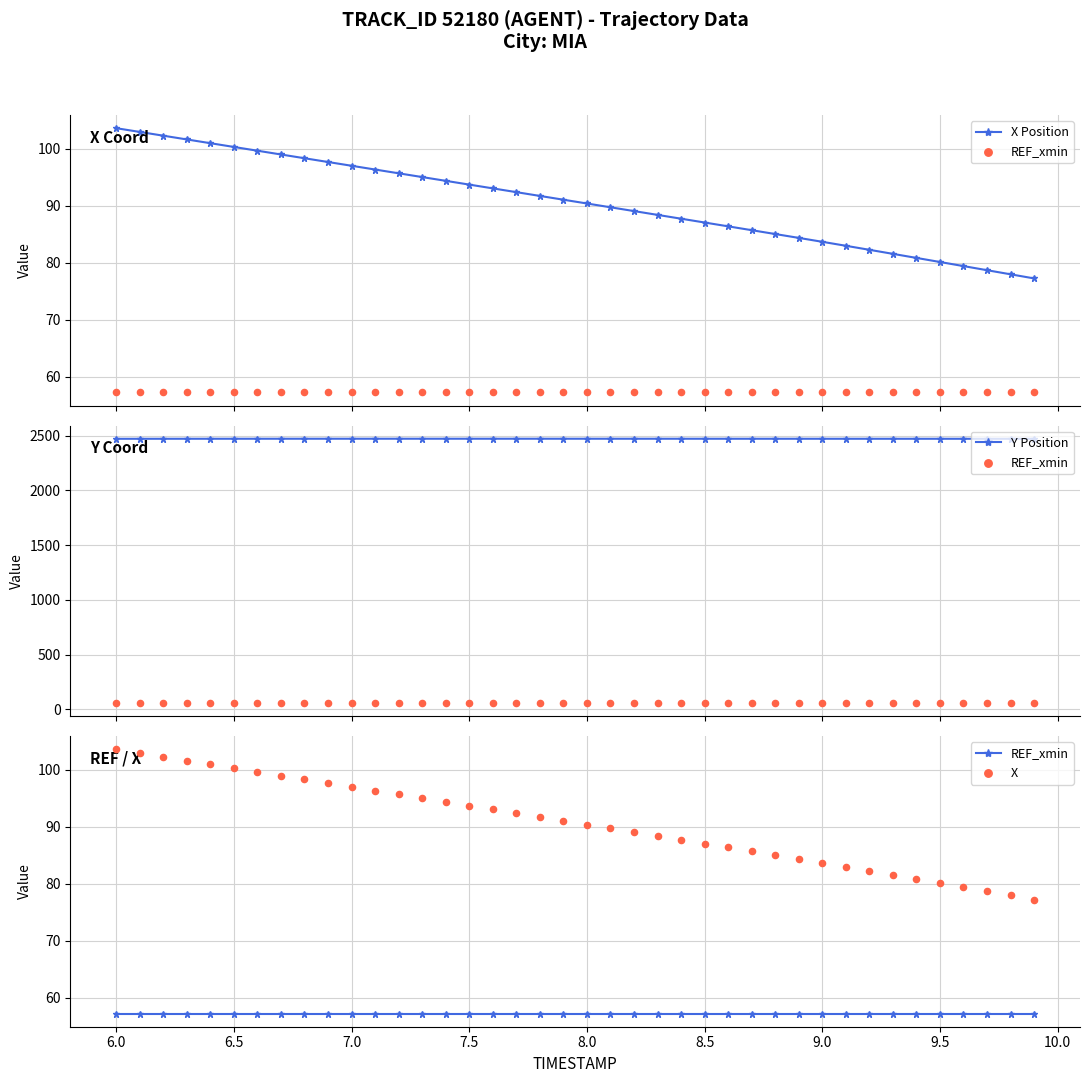

What is the minimum value for X Position?

77.2